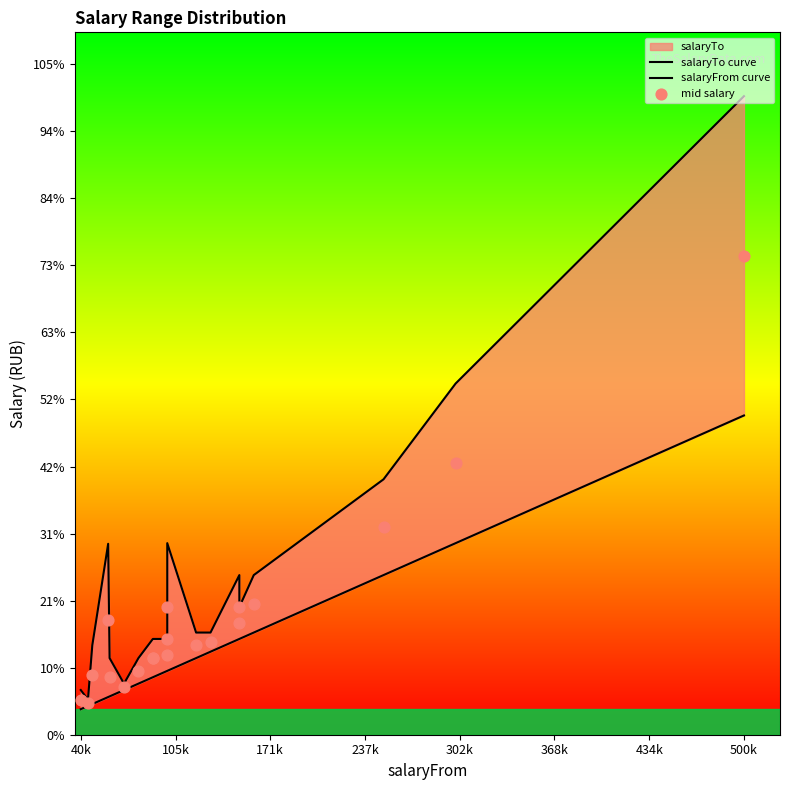

Is the value of salaryTo curve at 19 greater than the value of mid salary at 17?

Yes